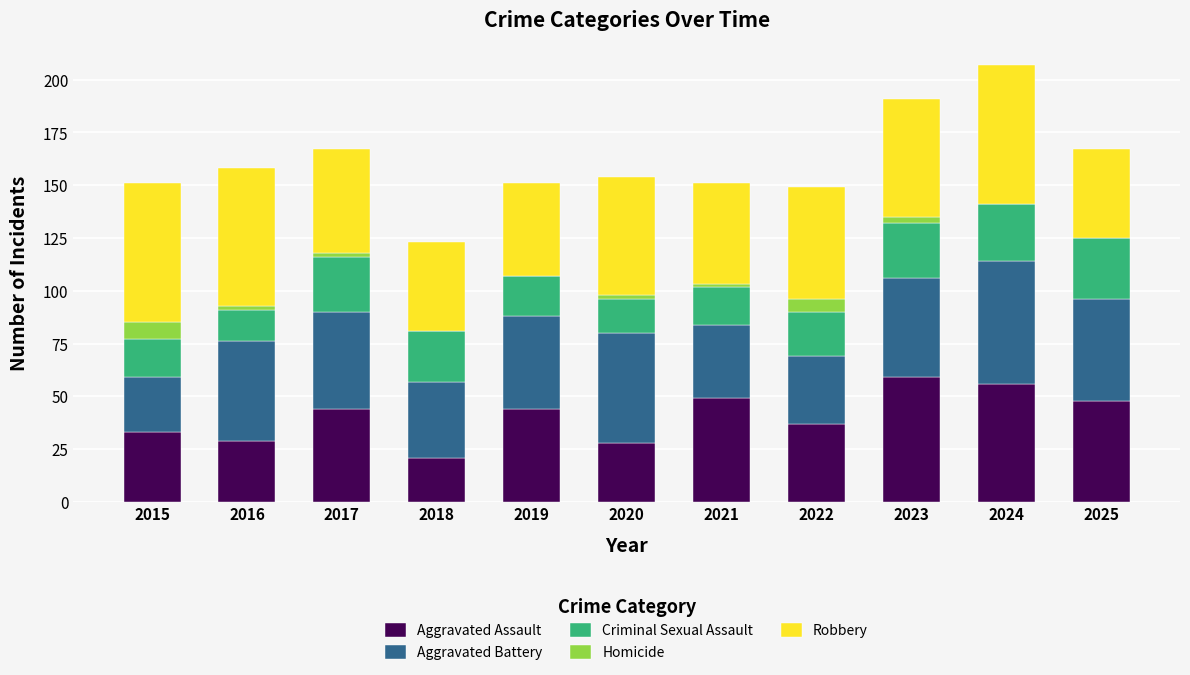

What is the total value across all series at 2018?

123